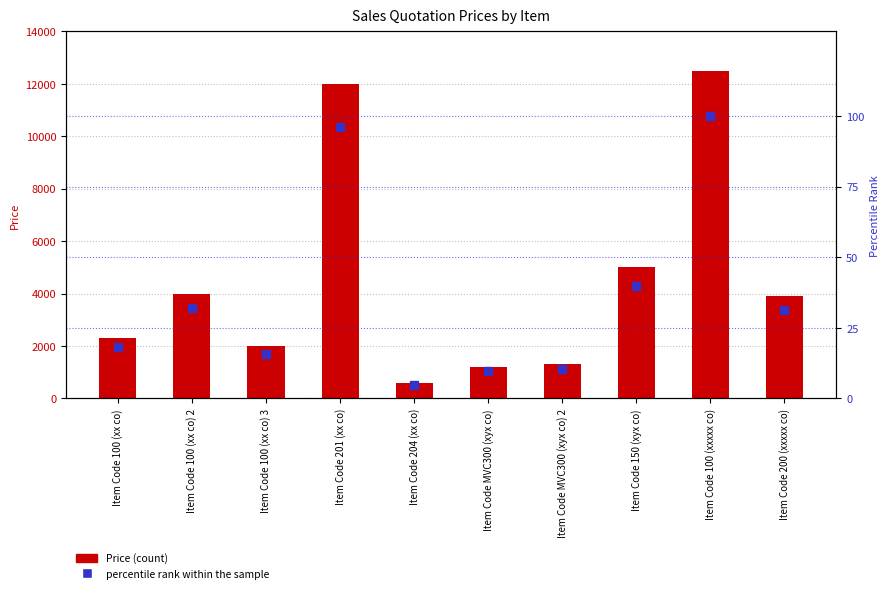

What are all the series names shown in the legend?

Price, percentile rank within the sample